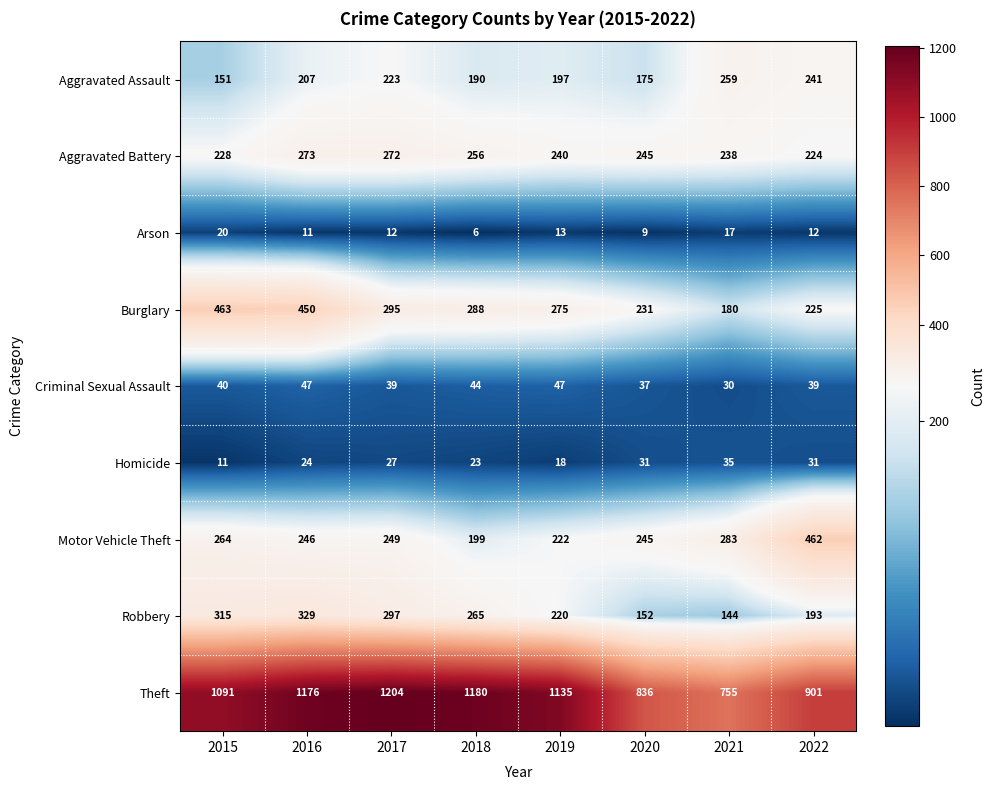

The value of Motor Vehicle Theft at 2021 is 283. True or false?

True